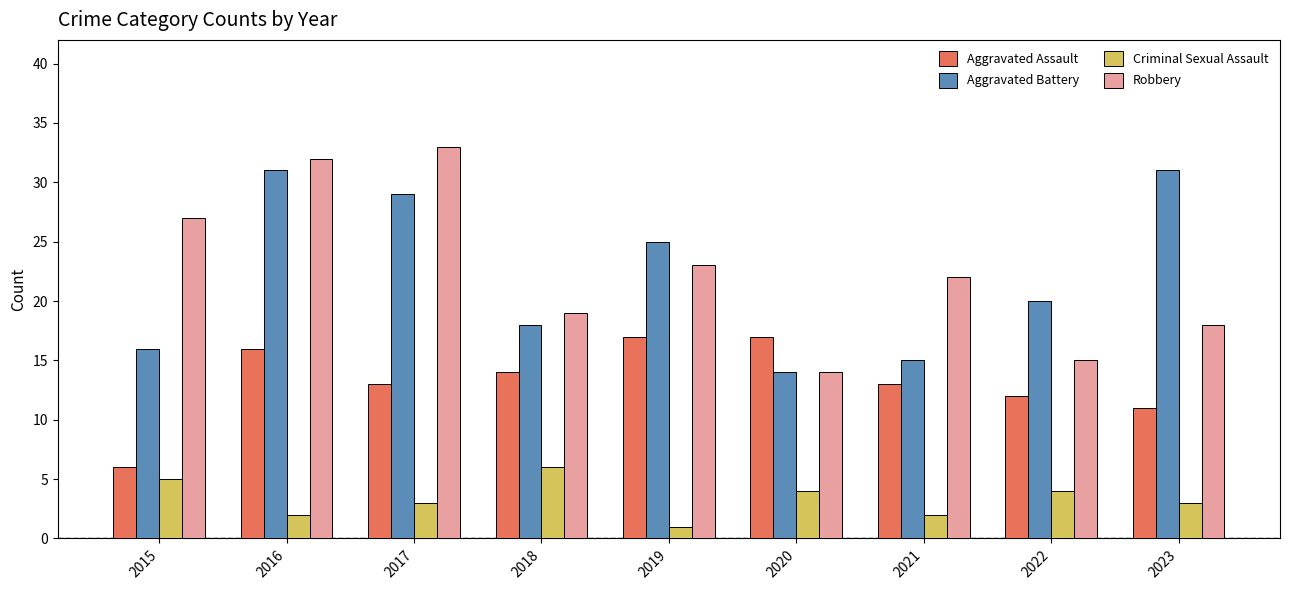

The Robbery series shows 33 at 2017. True or false?

True